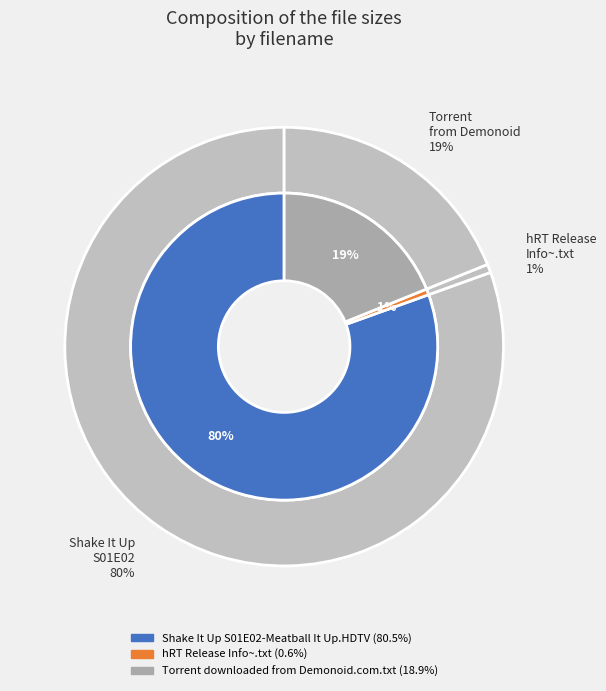

How many slices are in this pie chart?

3